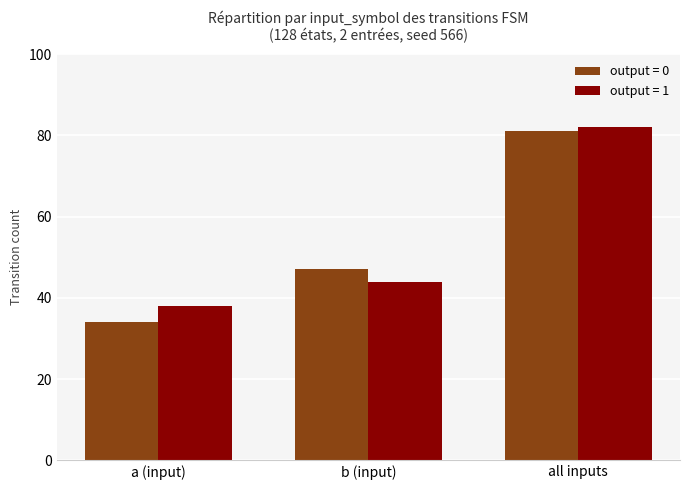

Is the value of output = 0 at a (input) greater than the value of output = 1 at b (input)?

No